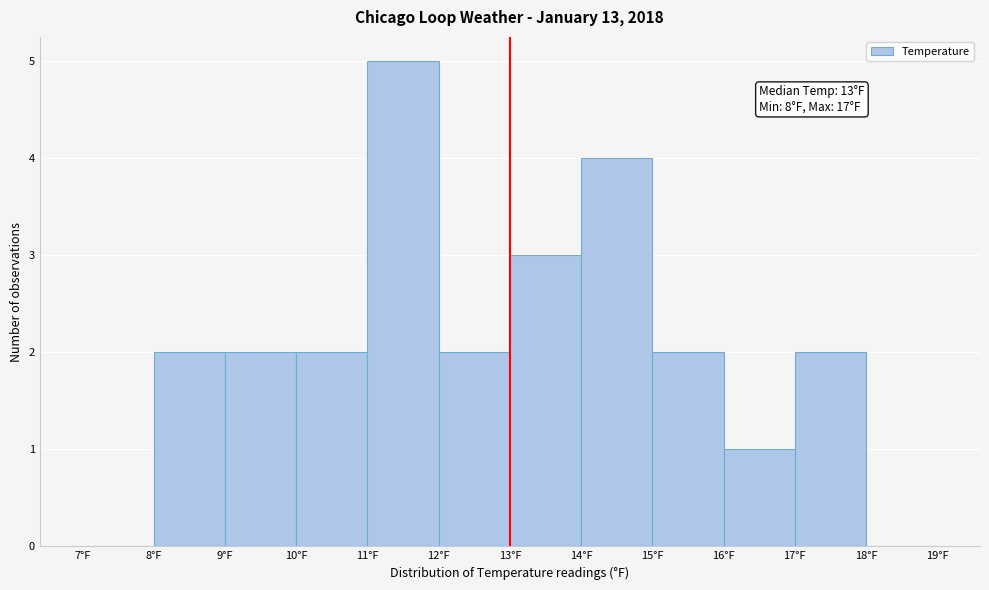

Which range on the x-axis has the tallest bar?

11 to 12